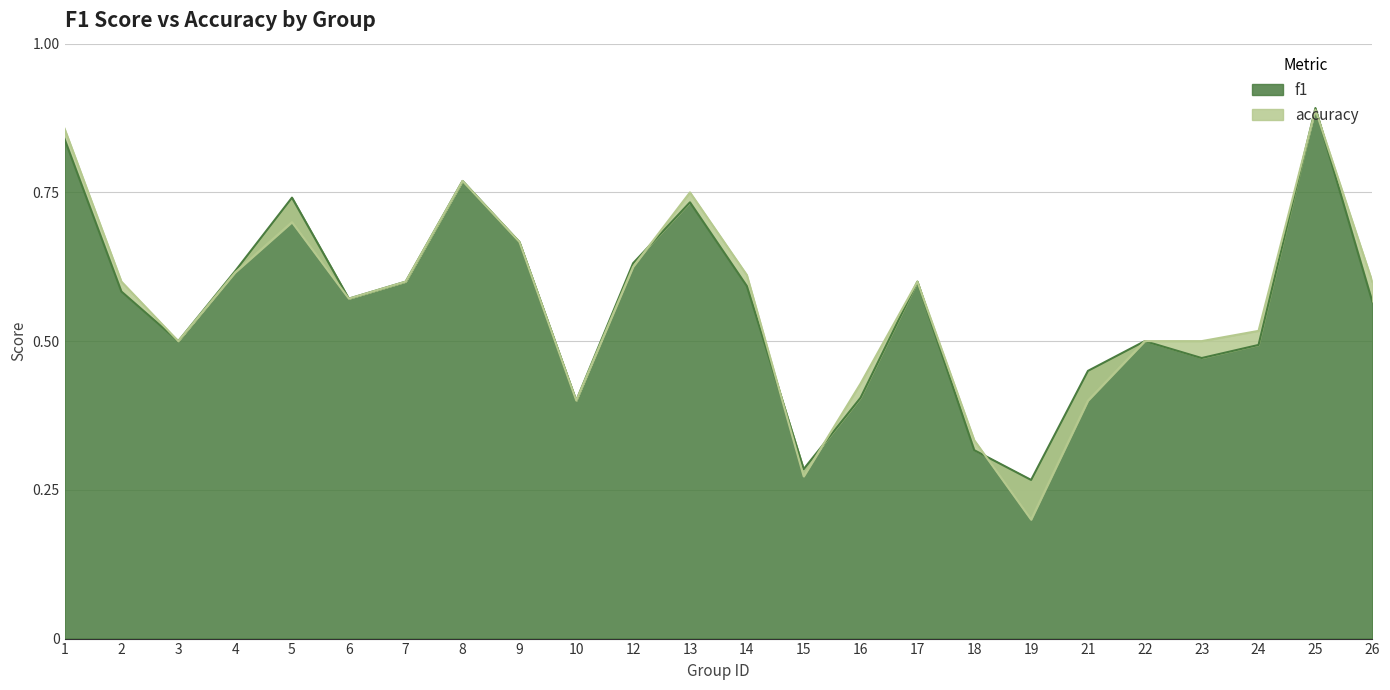

Which series has the widest spread of values?

accuracy